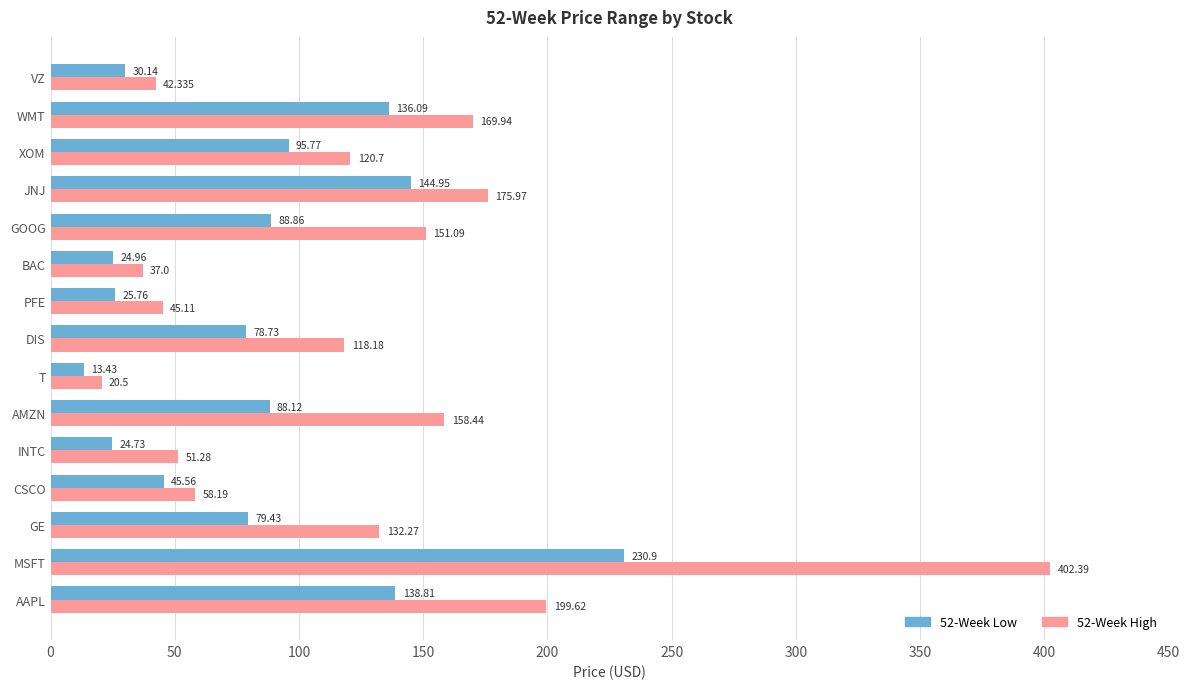

Count the number of categories in the chart.

15